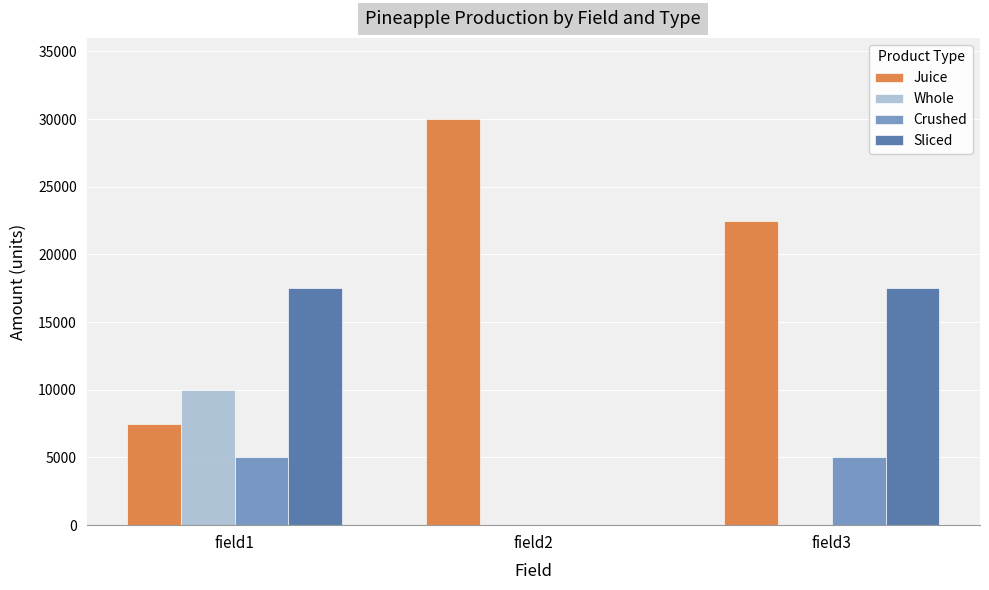

The Crushed series shows 5000 at field3. True or false?

True